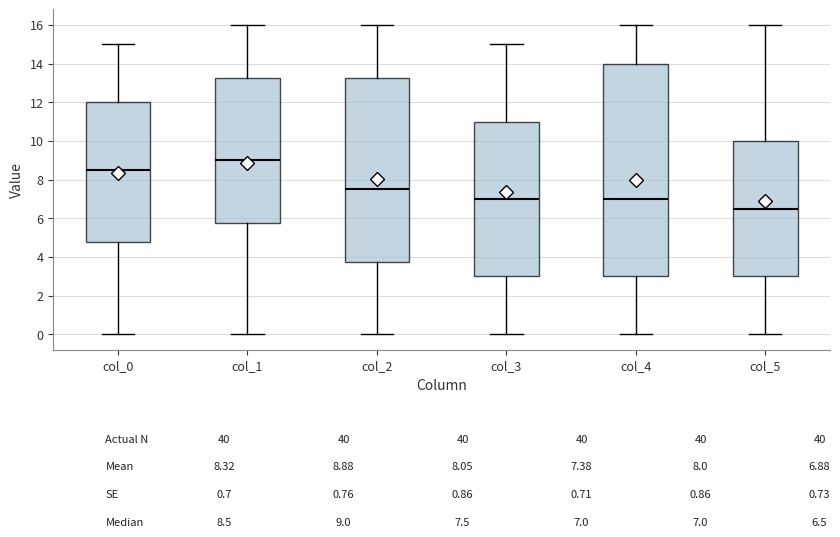

Which box has the lowest median line?

col_5